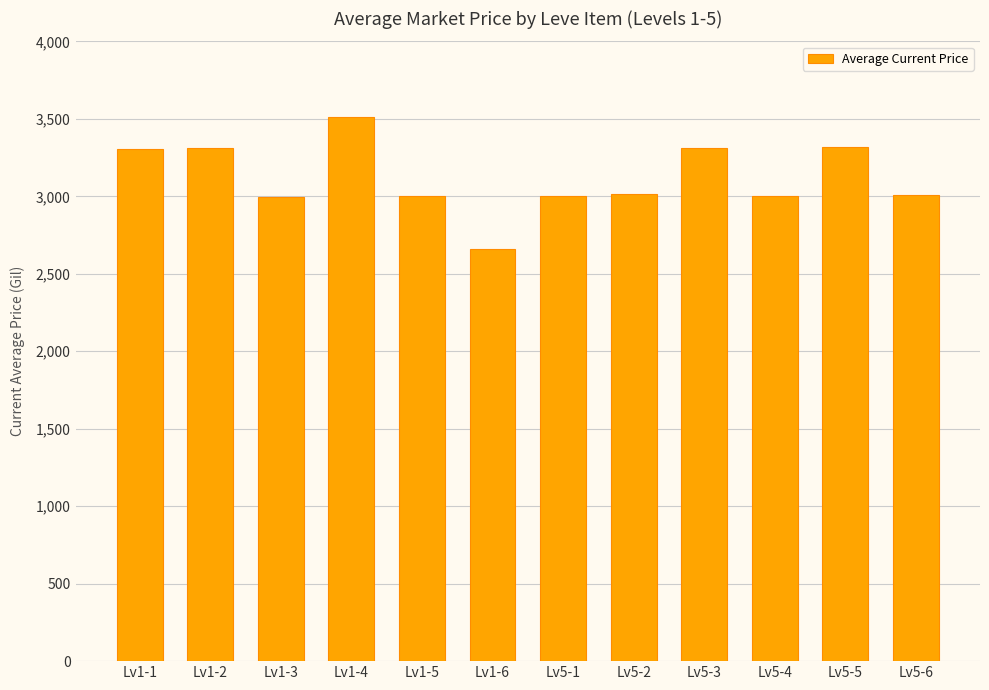

The chart shows a value of 3309 at Lv1-2. True or false?

True